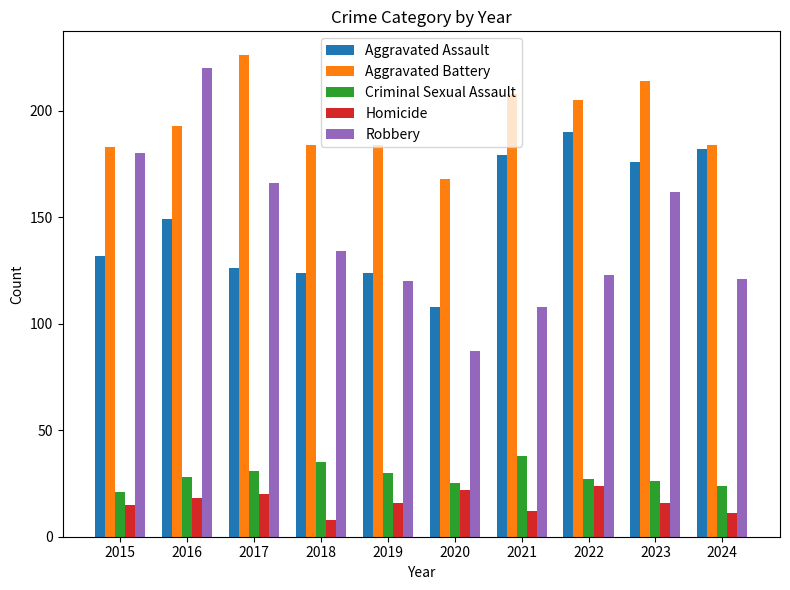

Is the value of Aggravated Battery at 2019 greater than the value of Criminal Sexual Assault at 2020?

Yes